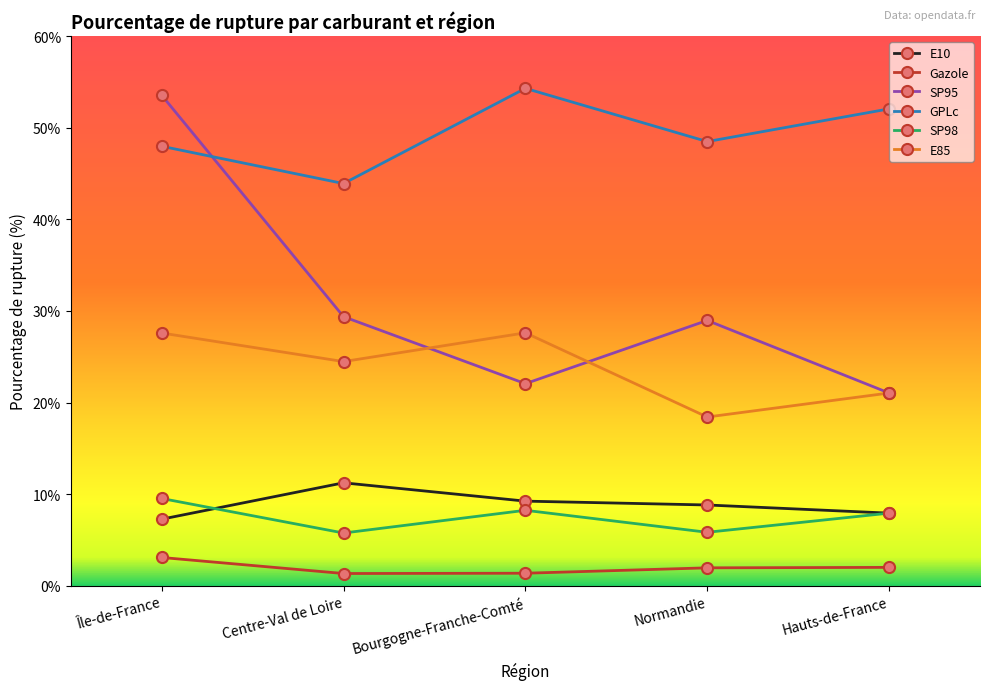

What is the minimum value for SP95?

21.0